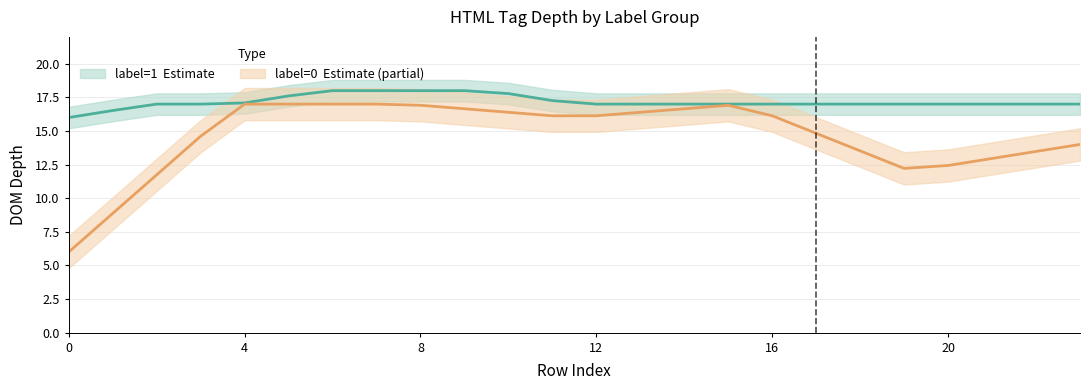

What is the label of the 8th point from the right?

16